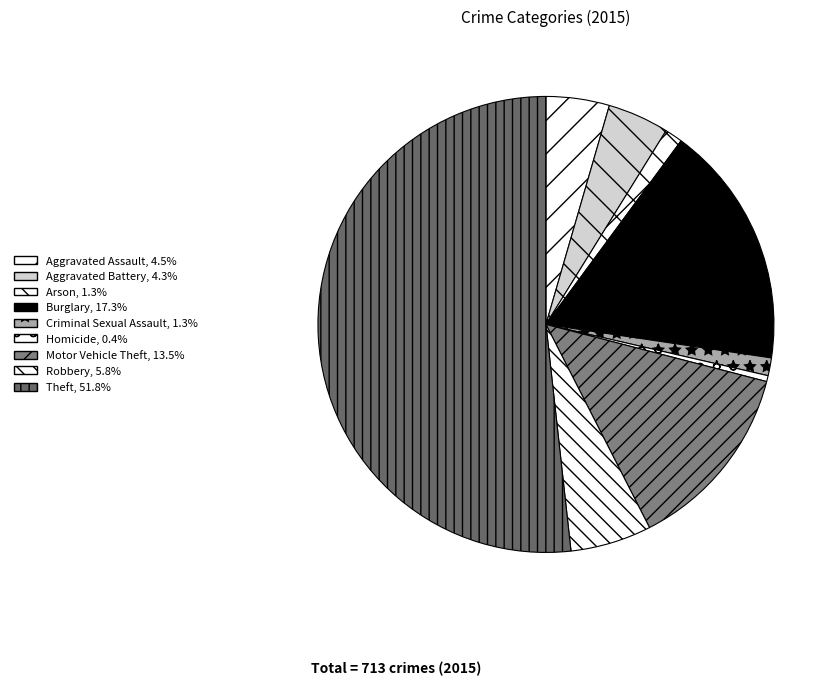

What is the smallest slice in the pie chart?

Homicide